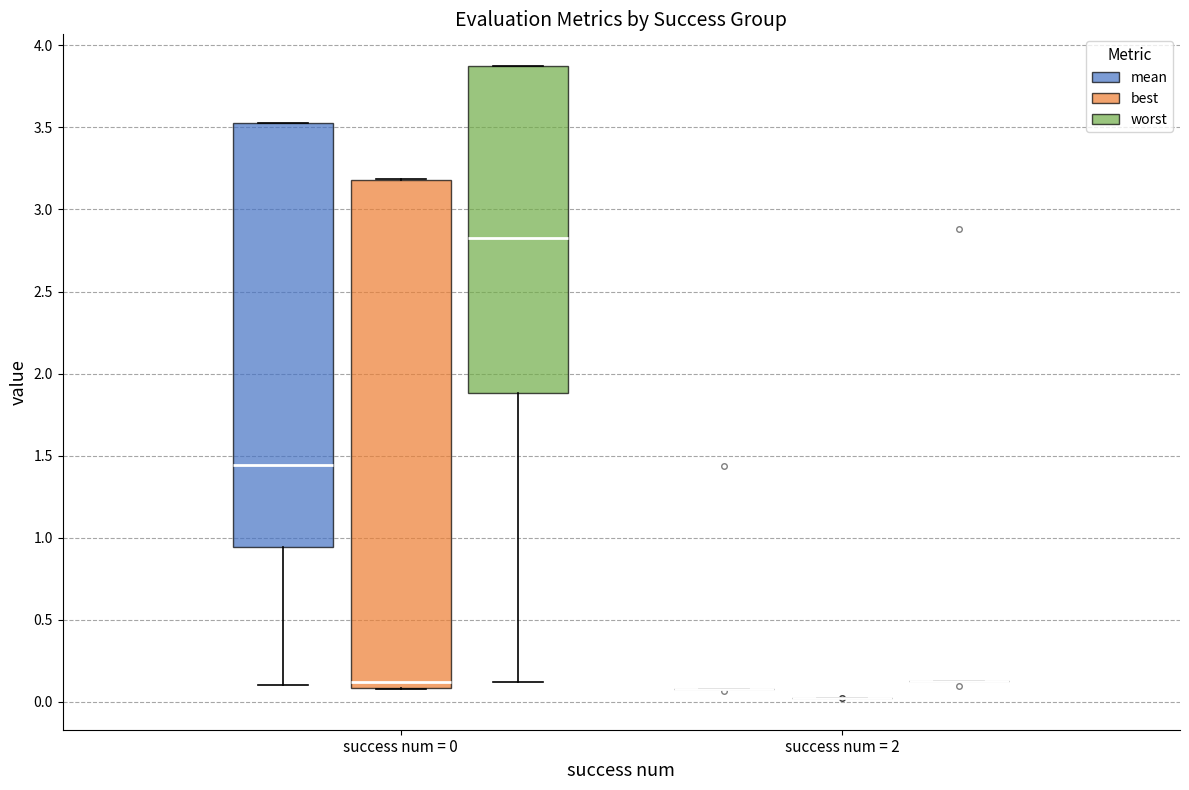

Where is the upper edge of the box for success num = 0 (mean) on the y-axis? The values are not printed on the chart, so give them approximately, as read against the axis.

3.55